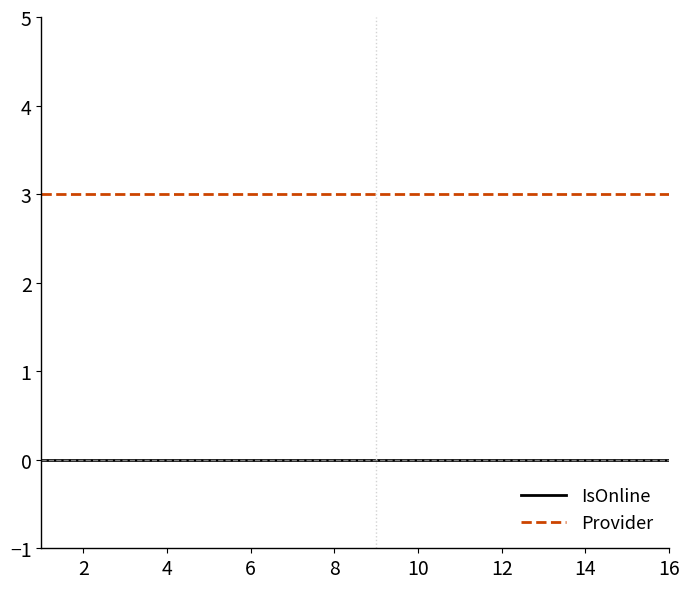

What is the maximum value shown in the chart?

3